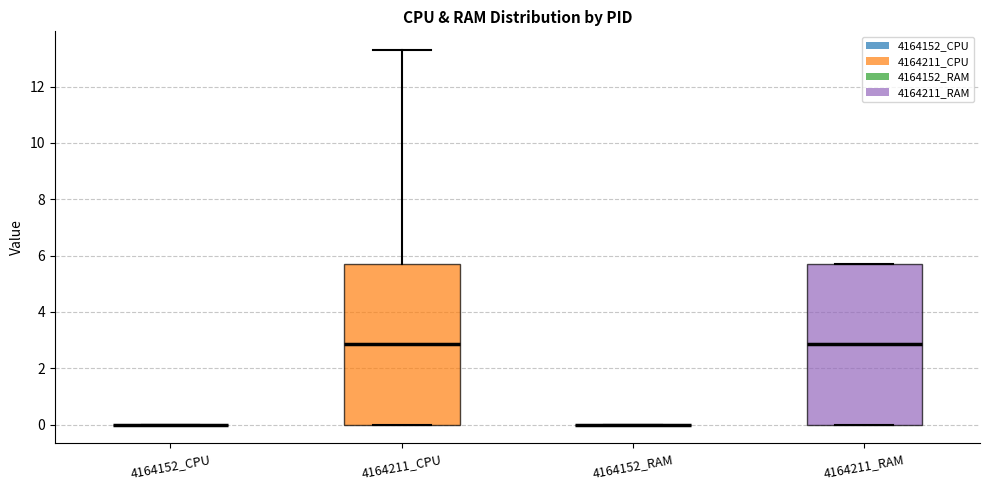

Reading left to right, transcribe this box plot: for each box, give where its median line is, the range the box spans, and where its two whiskers end, as read against the y-axis. The values are not printed on the chart, so give them approximately, as read against the axis.

4164152_CPU: box collapsed to a line at 0.0, whiskers 0.0 to 0.0
4164211_CPU: median 2.8, box 0.0 to 5.8, whiskers 0.0 to 13.4
4164152_RAM: box collapsed to a line at 0.0, whiskers 0.0 to 0.0
4164211_RAM: median 2.8, box 0.0 to 5.8, whiskers 0.0 to 5.8